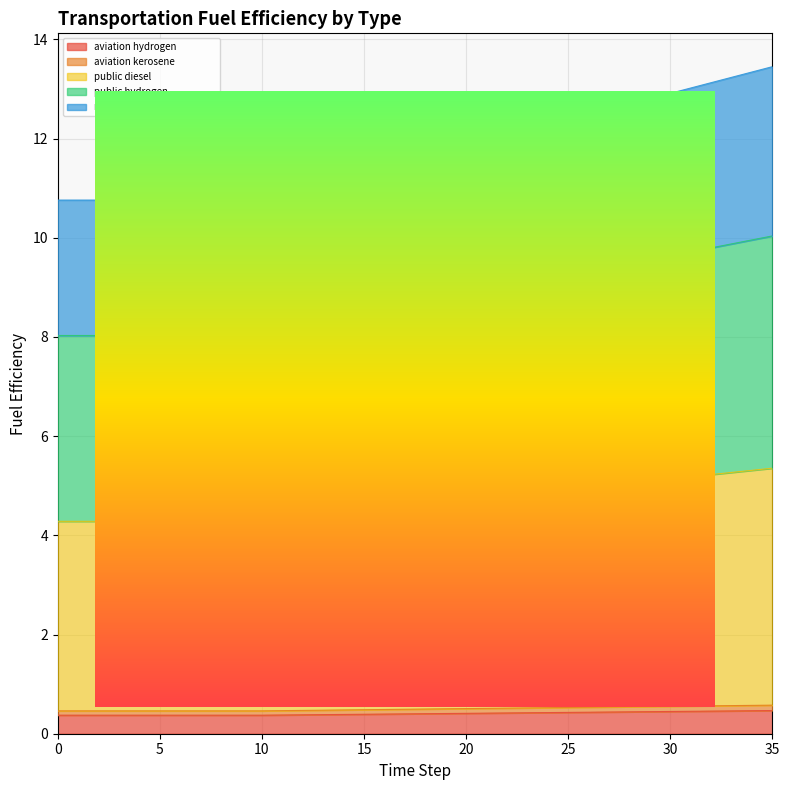

Reading left to right, transcribe all the data shown in this chart.

fuelefficiency_aviation_hydrogen: 0.4	0.4	0.4	0.4	0.4	0.4	0.4	0.4	0.4	0.4	0.4	0.4	0.4	0.4	0.4	0.4	0.4	0.4	0.4	0.4	0.4	0.4	0.4	0.4	0.4	0.4	0.4	0.4	0.4	0.4	0.4	0.5	0.5	0.5	0.5	0.5
fuelefficiency_aviation_kerosene: 0.5	0.5	0.5	0.5	0.5	0.5	0.5	0.5	0.5	0.5	0.5	0.5	0.5	0.5	0.5	0.5	0.5	0.5	0.5	0.5	0.5	0.5	0.5	0.5	0.5	0.5	0.5	0.5	0.5	0.5	0.6	0.6	0.6	0.6	0.6	0.6
fuelefficiency_public_diesel: 4.3	4.3	4.3	4.3	4.3	4.3	4.3	4.3	4.3	4.3	4.3	4.3	4.4	4.4	4.5	4.5	4.5	4.6	4.6	4.7	4.7	4.8	4.8	4.8	4.9	4.9	5.0	5.0	5.1	5.1	5.1	5.2	5.2	5.3	5.3	5.4
fuelefficiency_public_hydrogen: 8.0	8.0	8.0	8.0	8.0	8.0	8.0	8.0	8.0	8.0	8.0	8.1	8.2	8.3	8.3	8.4	8.5	8.6	8.7	8.8	8.8	8.9	9.0	9.1	9.2	9.2	9.3	9.4	9.5	9.6	9.6	9.7	9.8	9.9	10.0	10.0
fuelefficiency_road_heavy_freight_gasoline: 10.8	10.8	10.8	10.8	10.8	10.8	10.8	10.8	10.8	10.8	10.8	10.9	11.0	11.1	11.2	11.3	11.4	11.5	11.6	11.7	11.8	11.9	12.0	12.2	12.3	12.4	12.5	12.6	12.7	12.8	12.9	13.0	13.1	13.2	13.3	13.4